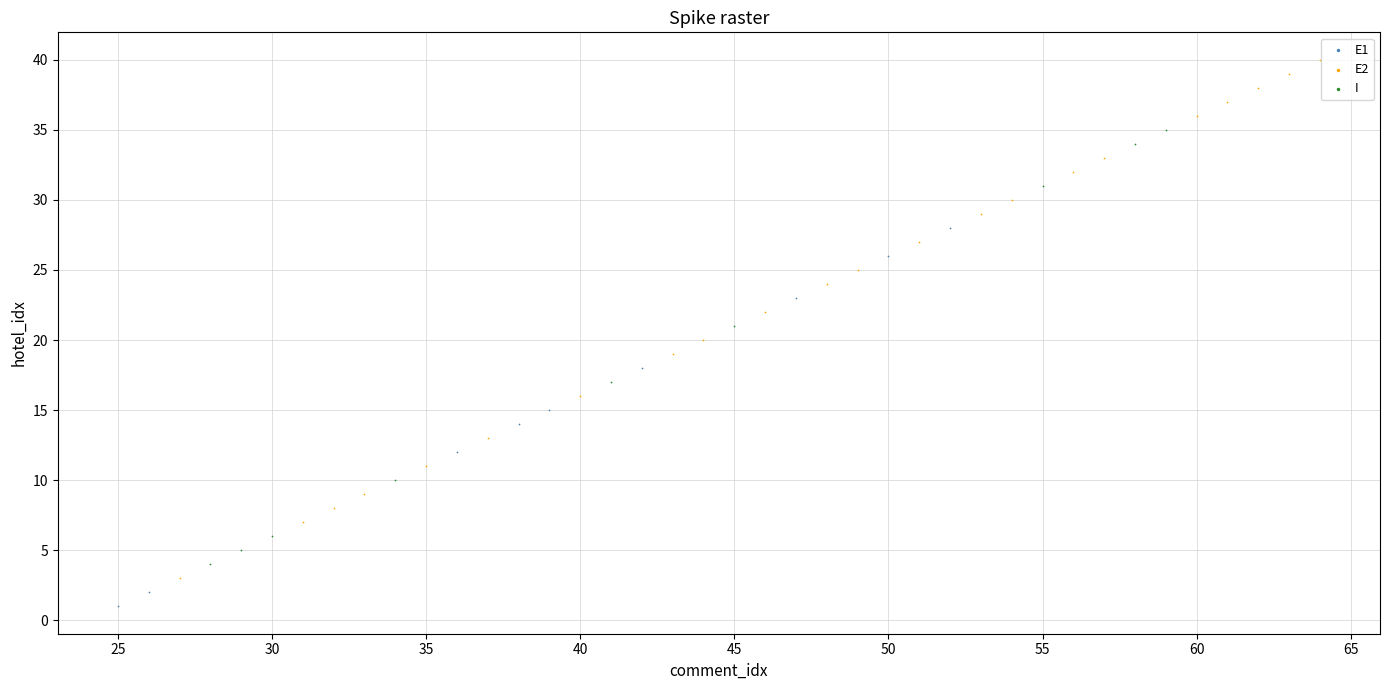

What are all the series names shown in the legend?

E1, E2, I